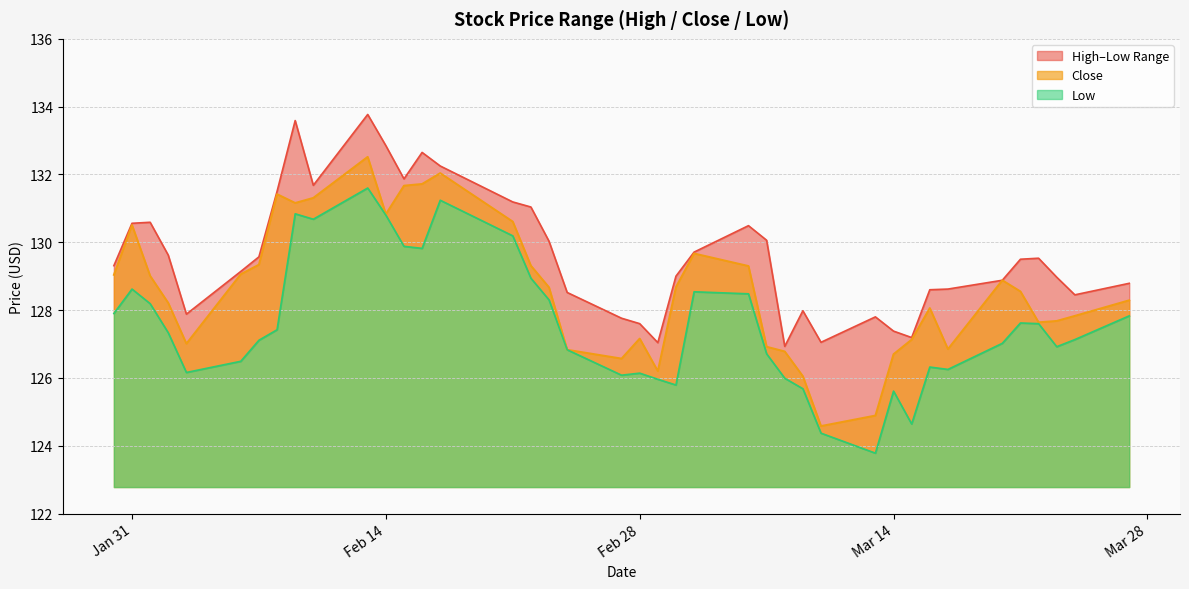

True or false: High has a value of 130.0 at 2023-02-23.

True